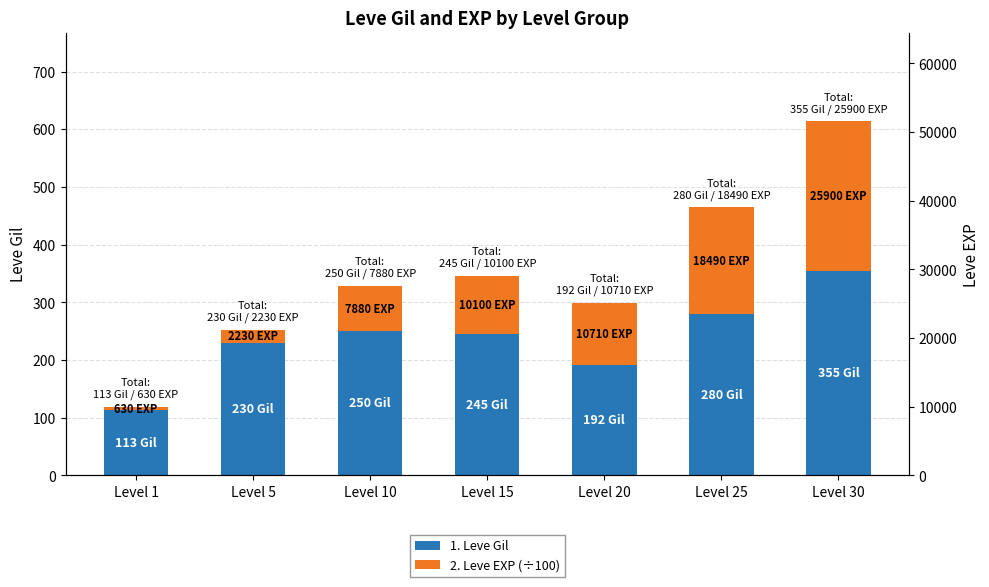

At Level 25, list the series in order from largest to smallest.

1. Leve Gil, 2. Leve EXP (÷100)